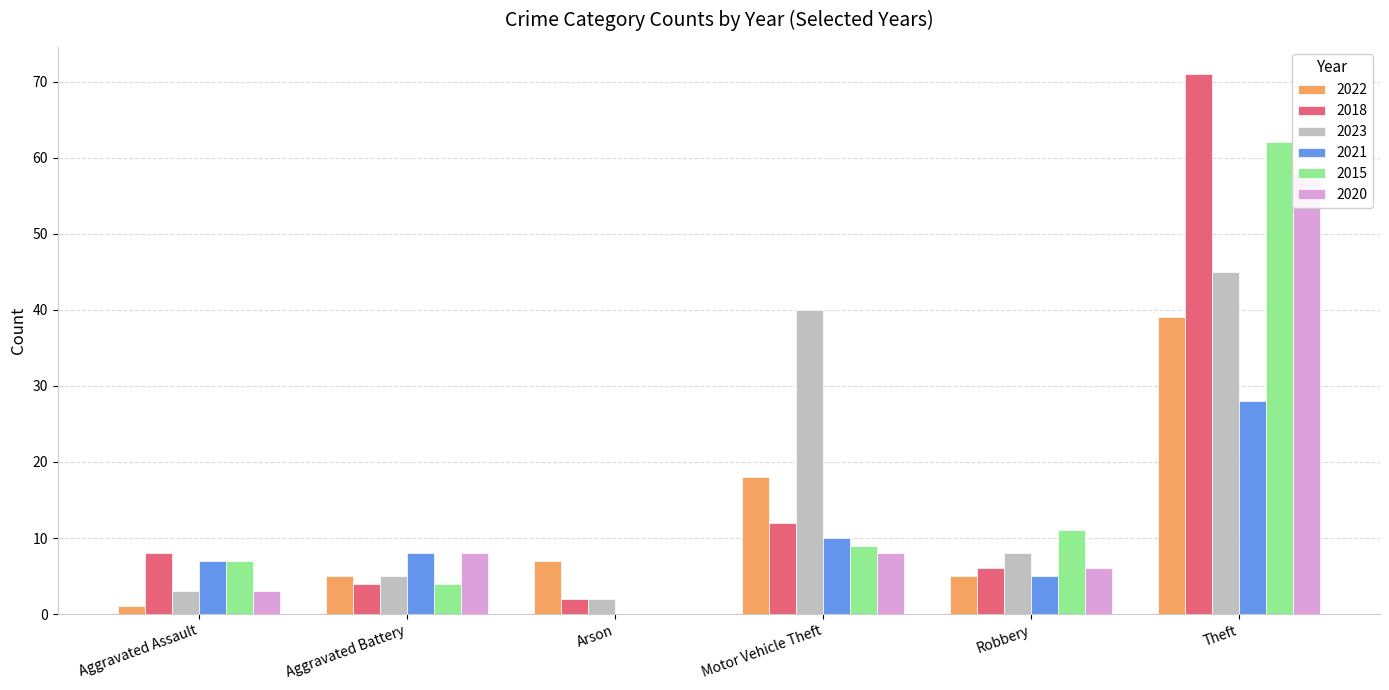

What is the label of the 5th bar from the left?

Robbery